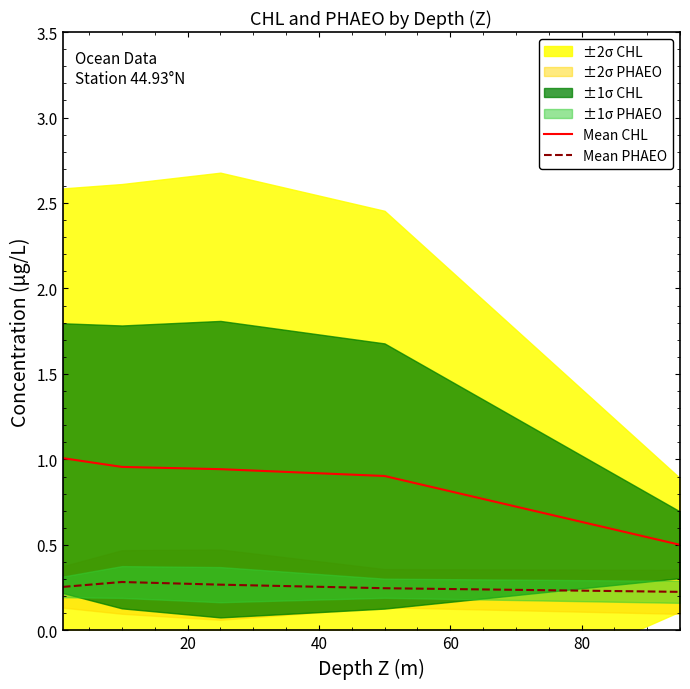

At how many categories does at least one series exceed 0?

5